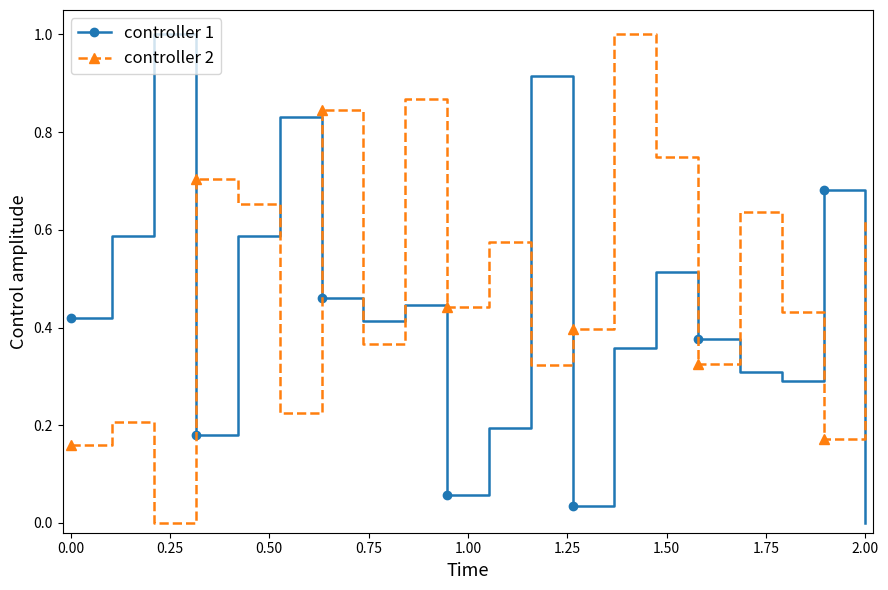

What is the difference between the maximum and minimum values in the controller 2 series?

1.0